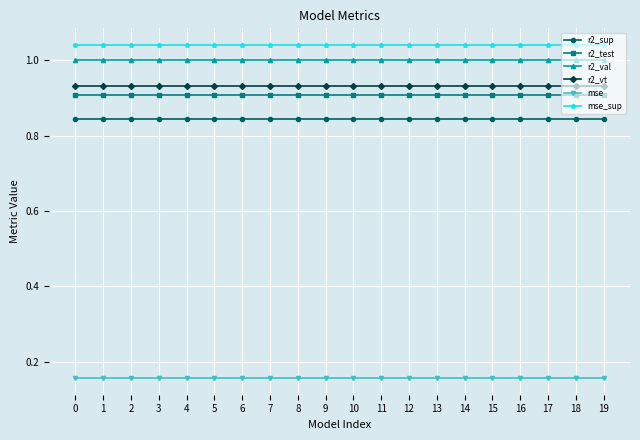

True or false: mse and r2_sup cross at least once.

False